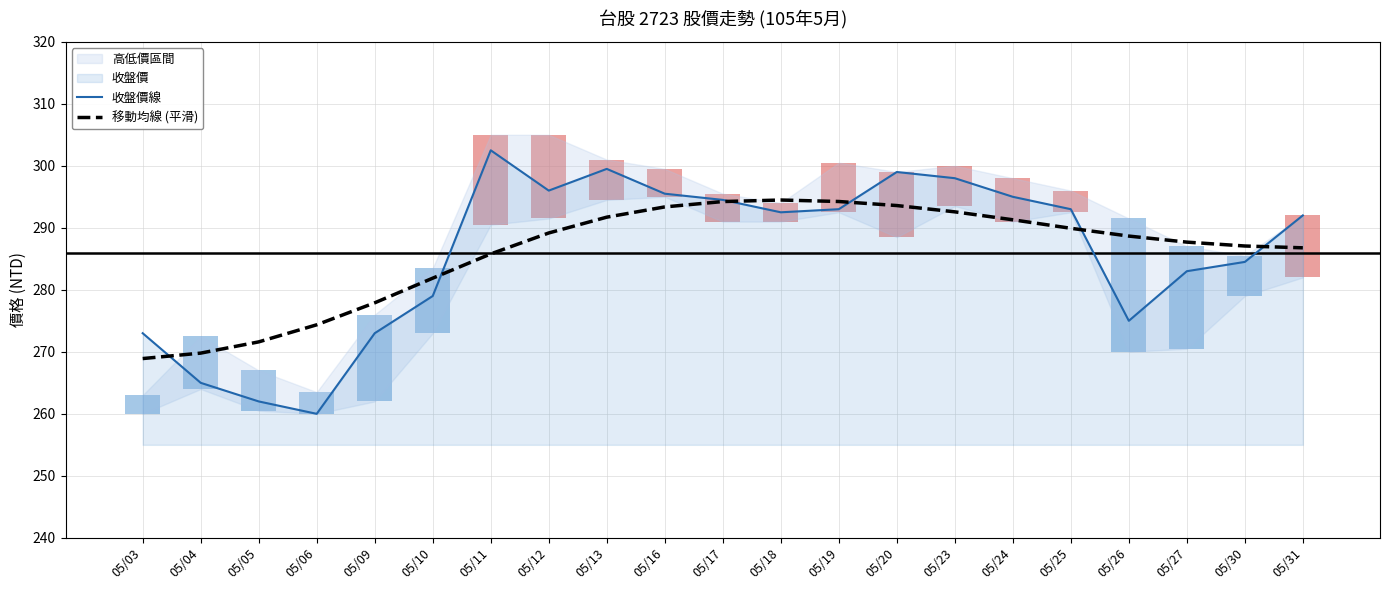

Reading left to right, list all the values displayed in this chart.

收盤價線: 273.0	265.0	262.0	260.0	273.0	279.0	302.5	296.0	299.5	295.5	294.5	292.5	293.0	299.0	298.0	295.0	293.0	275.0	283.0	284.5	292.0
移動均線 (平滑): 268.9	269.8	271.6	274.4	277.9	281.9	285.8	289.2	291.7	293.4	294.2	294.5	294.2	293.6	292.6	291.3	289.9	288.7	287.7	287.1	286.8